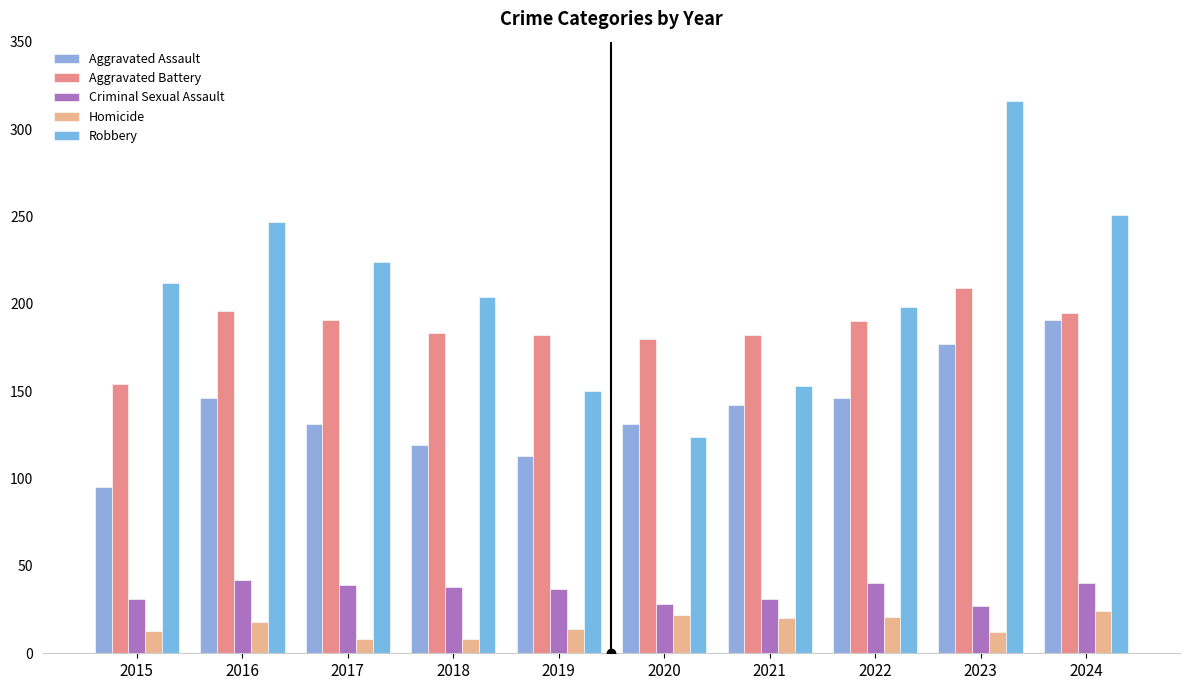

The Robbery series shows 458 at 2023. True or false?

False